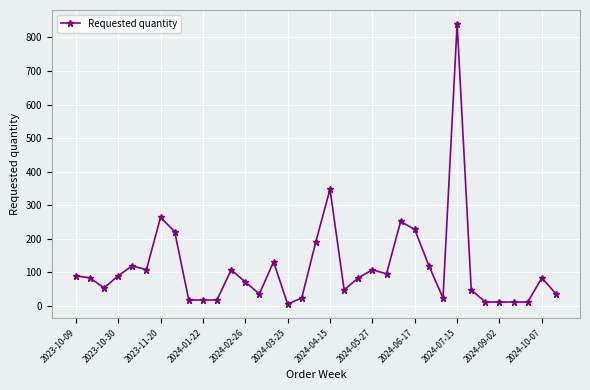

What is the difference between the second highest and second lowest values?

336